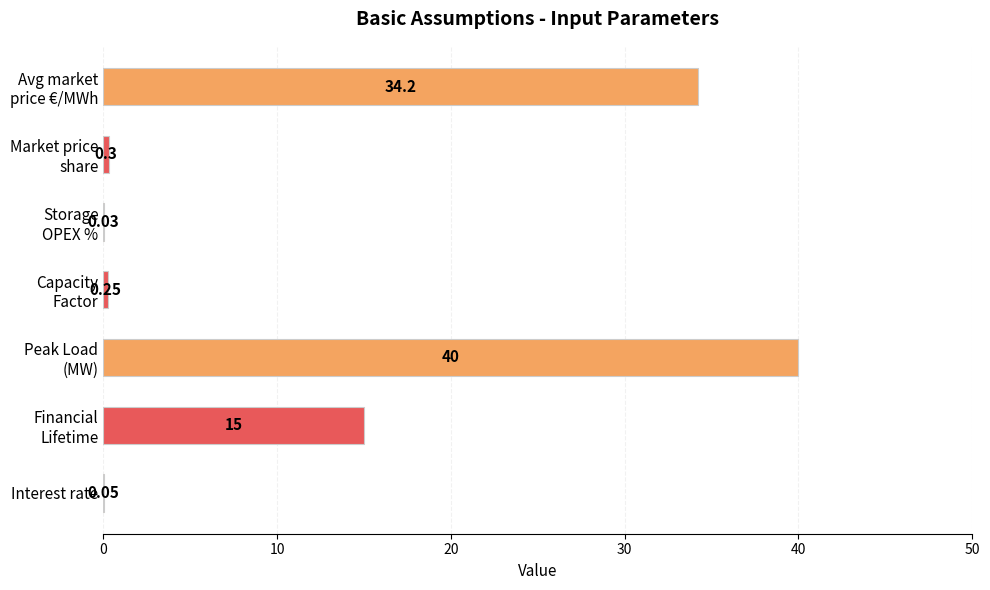

What is the sum of all values?

89.8